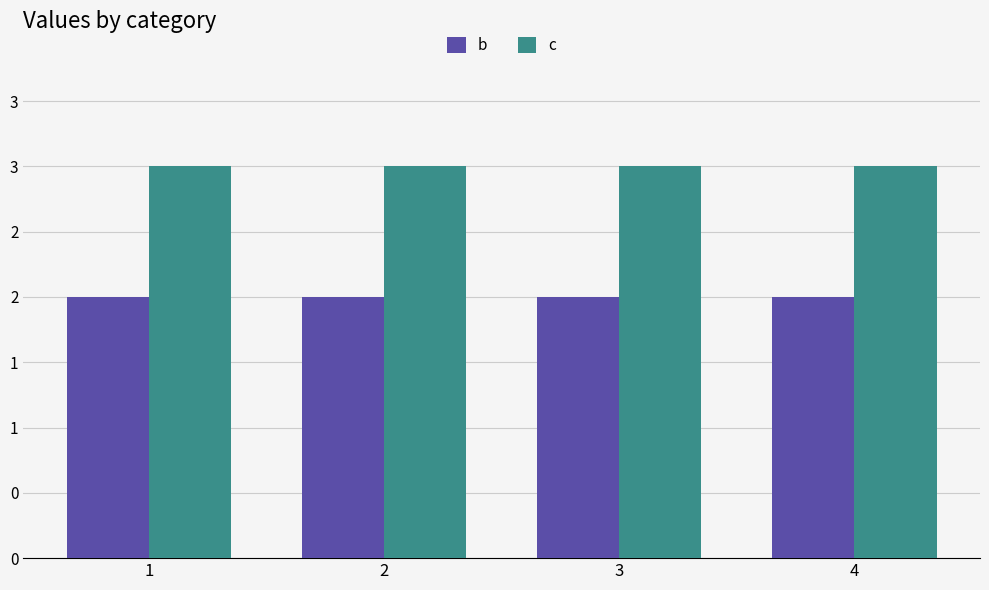

List the series in order of their peak value, highest first.

c, b